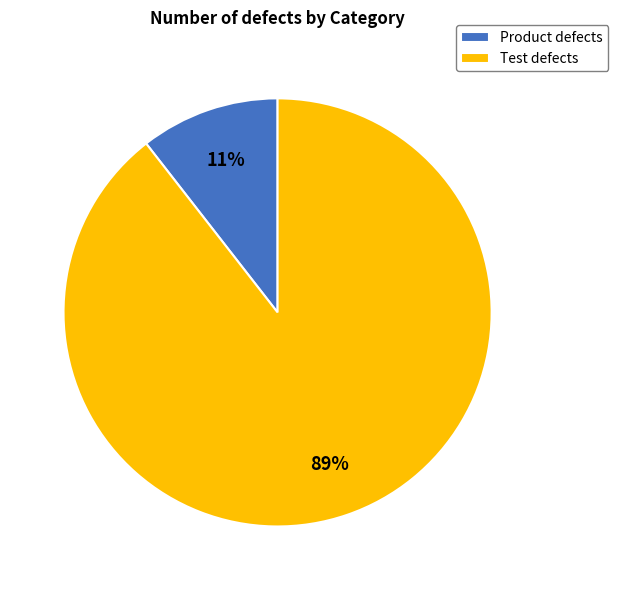

What percentage is the Product defects slice, to the nearest percent?

11%